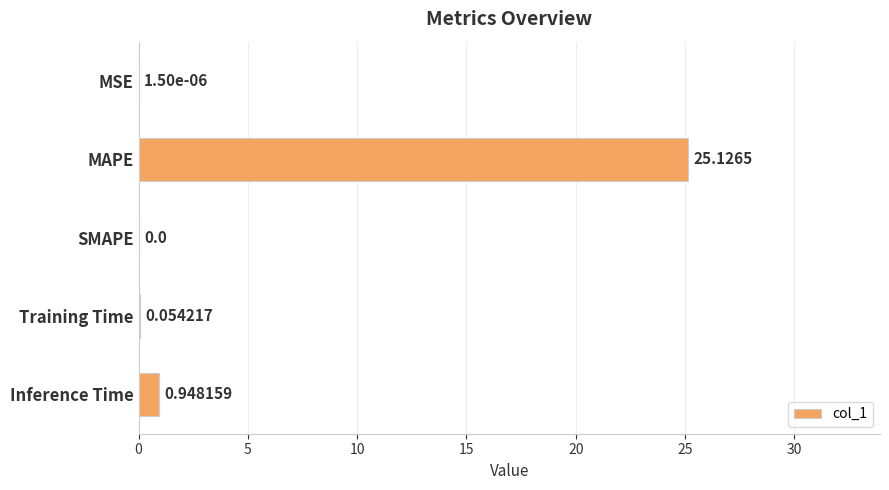

Which label corresponds to the largest value in the chart?

MAPE